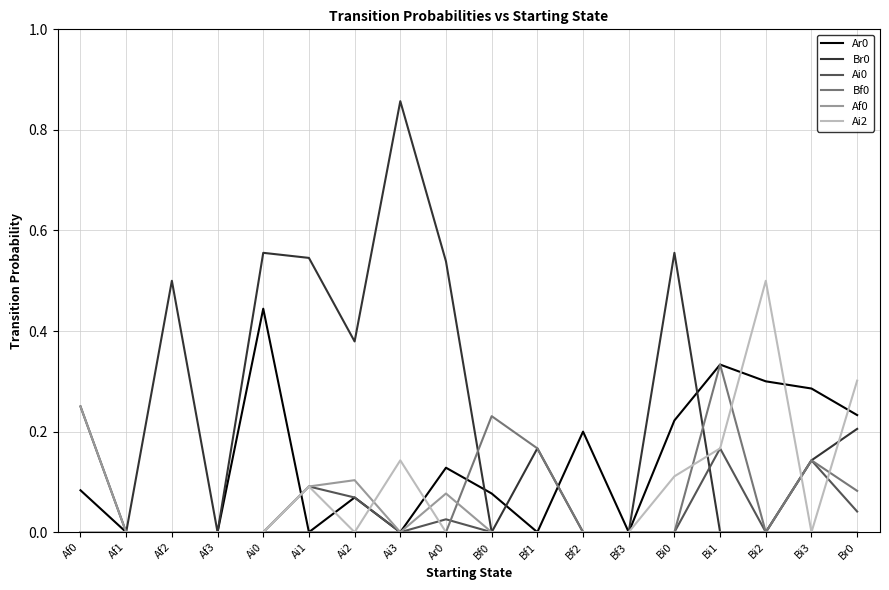

The Bf0 series shows 0.0 at Bi0. True or false?

True